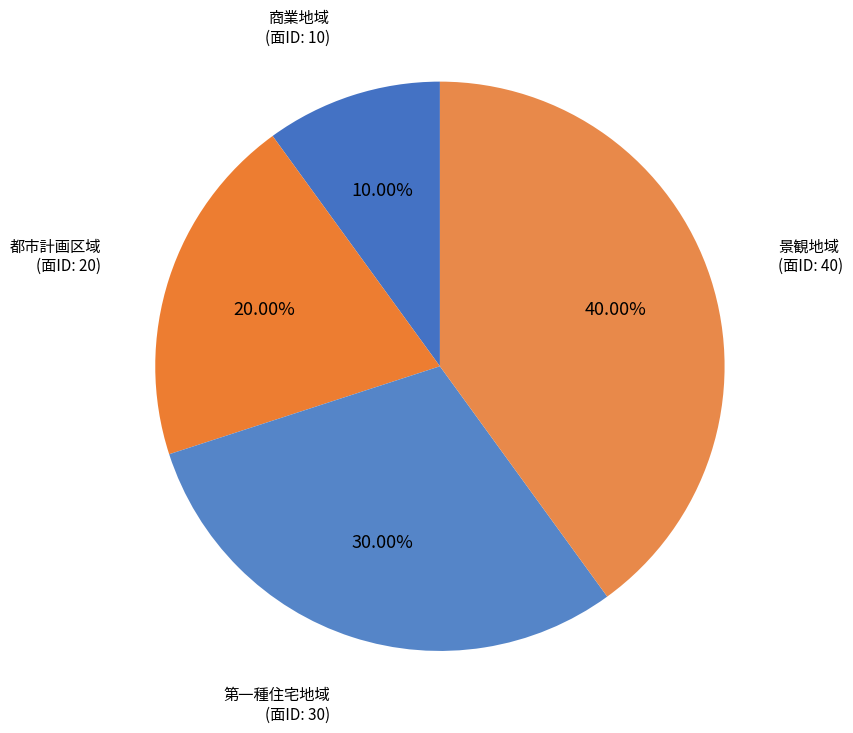

Which slice is the smallest?

商業地域 (面ID: 10)